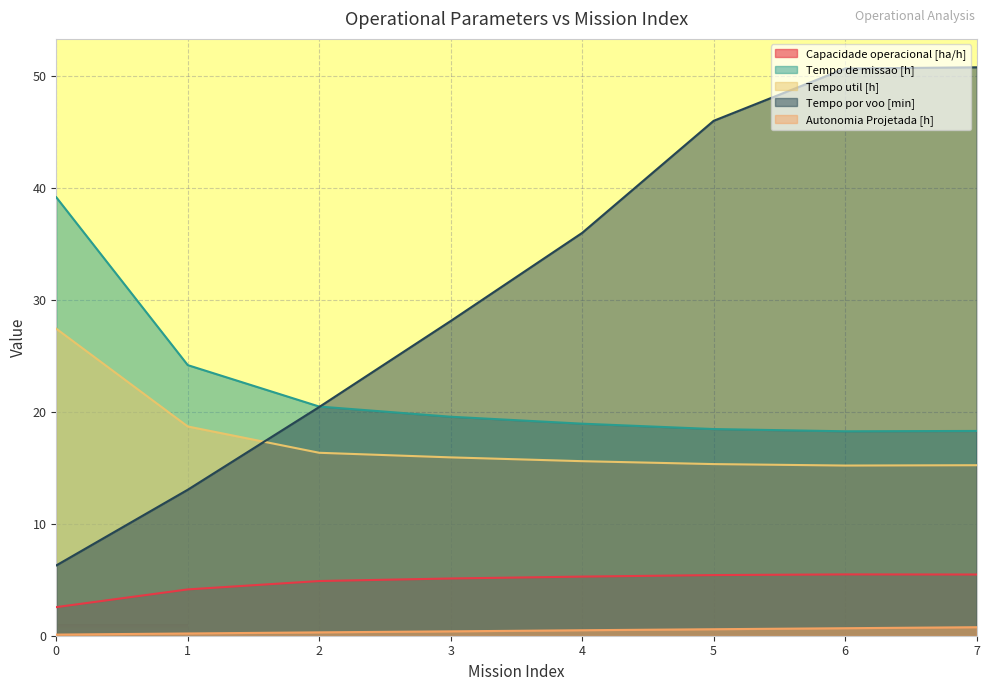

Rank the categories by Tempo por voo [min] value from lowest to highest.

0, 1, 2, 3, 4, 5, 6, 7